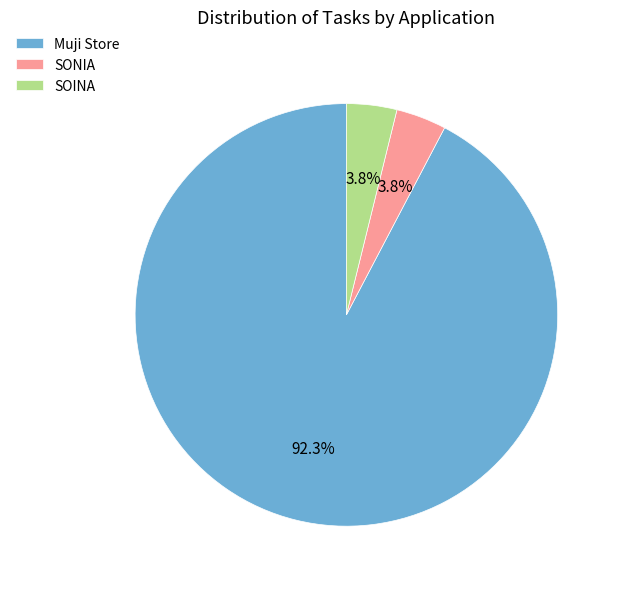

Which slice represents more than half of the pie?

Muji Store